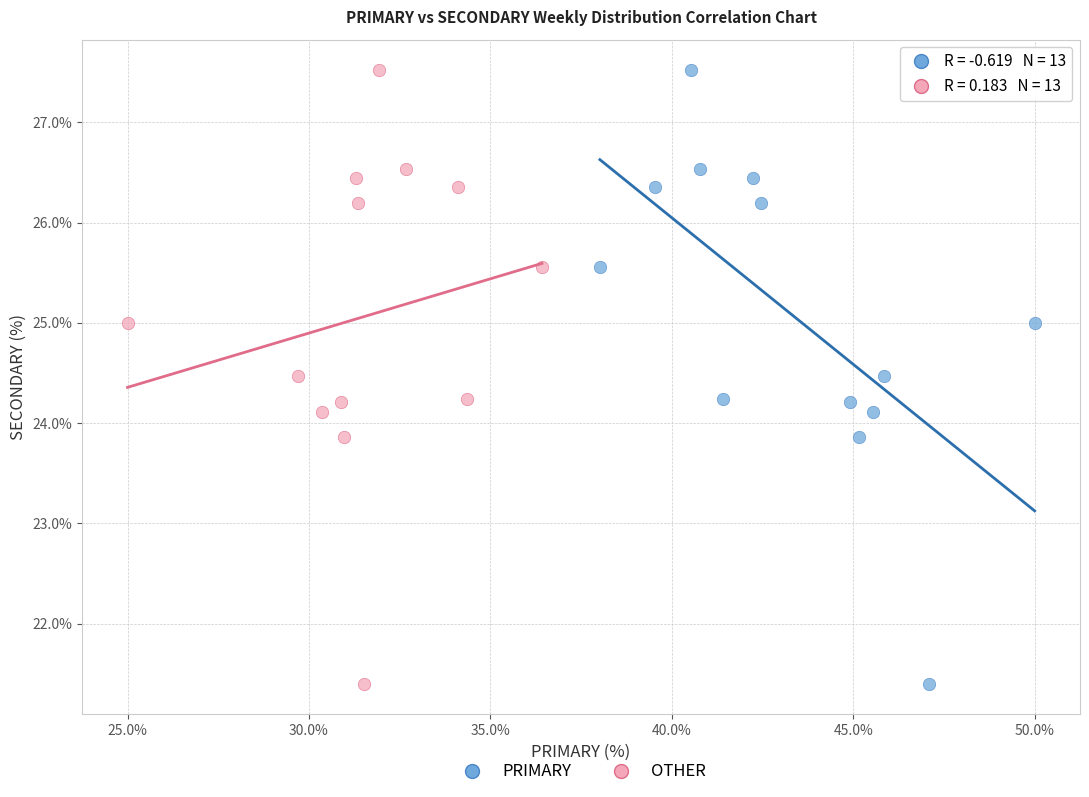

What are all the series names shown in the legend?

PRIMARY, OTHER